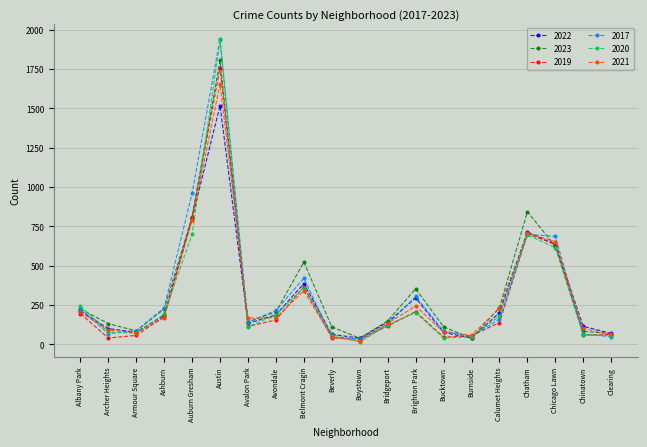

The value of 2019 at Belmont Cragin is 206. True or false?

False